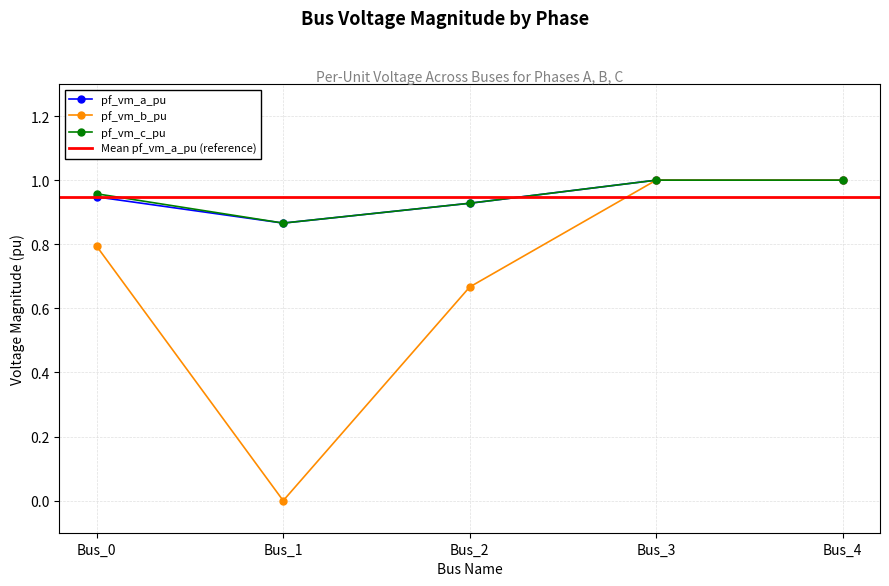

What is the difference between the maximum and minimum values in the pf_vm_a_pu series?

0.1